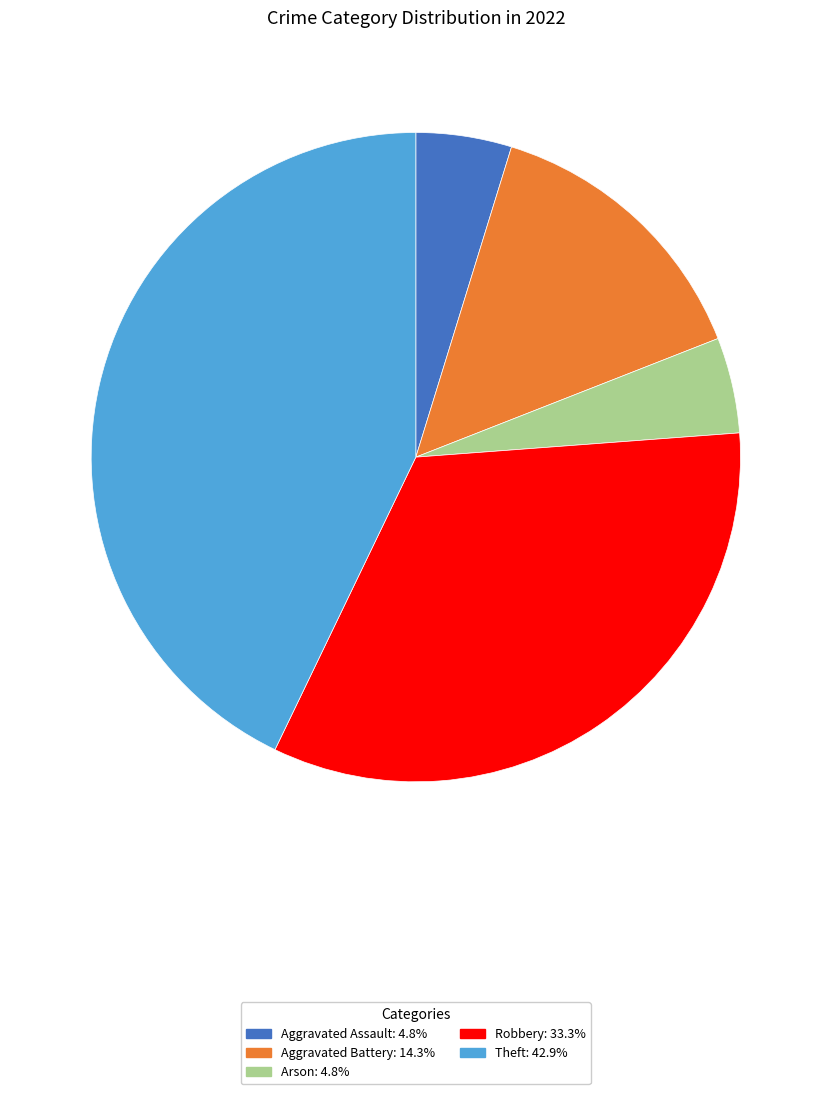

What is the largest slice in the pie chart?

Theft